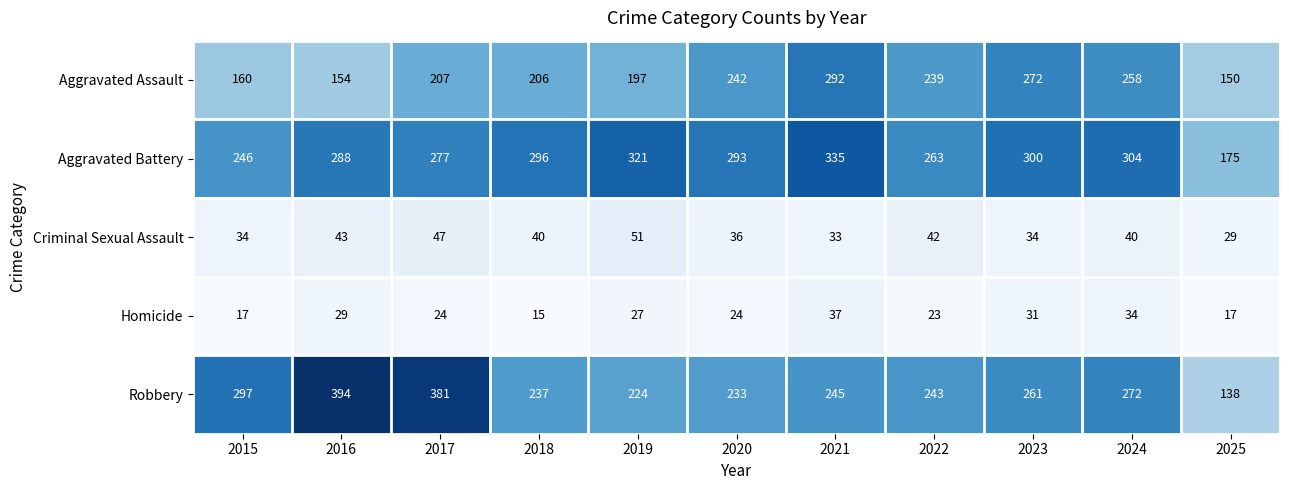

What is the difference between the Homicide values at 2017 and 2021?

13